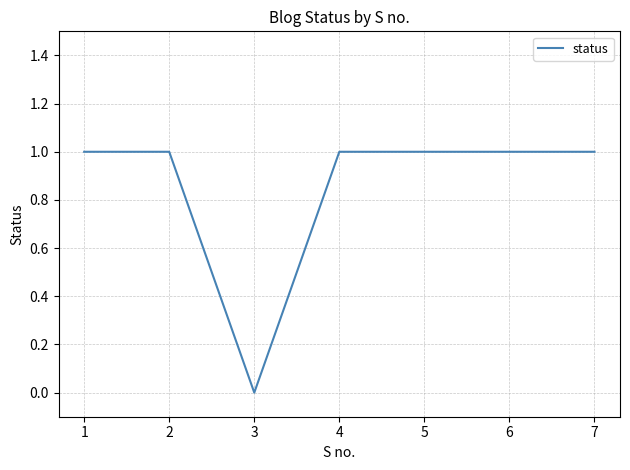

What is the ratio of the value at 4 to the value at 6?

1.0